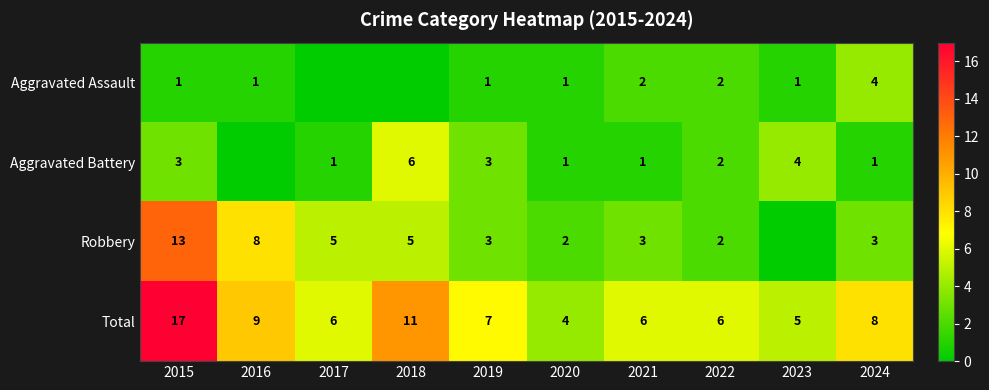

At how many categories does at least one series exceed 11?

1